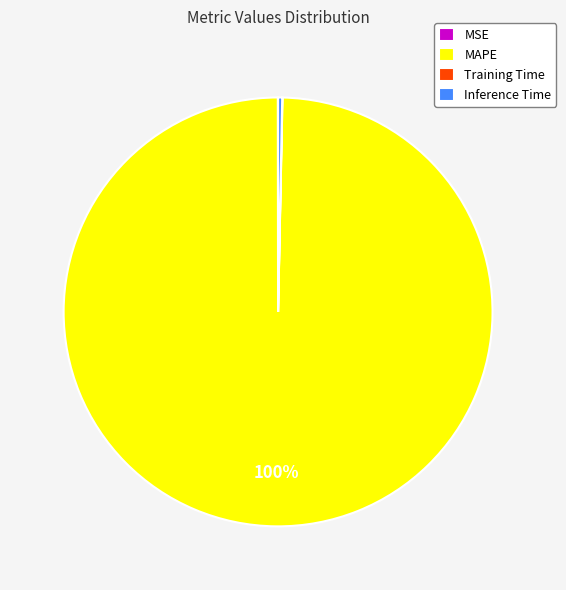

Is there any slice that represents more than half of the pie?

Yes